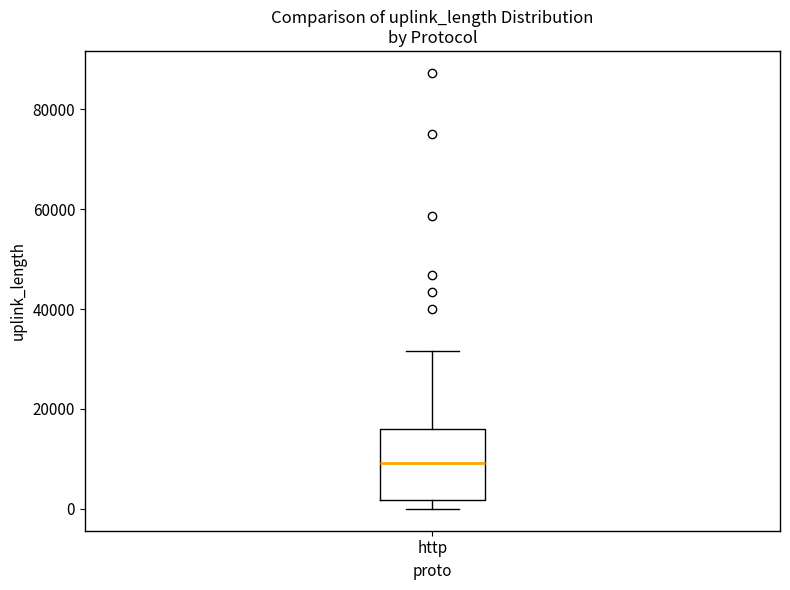

Where does the upper whisker of the box for http end on the y-axis? The values are not printed on the chart, so give them approximately, as read against the axis.

32000